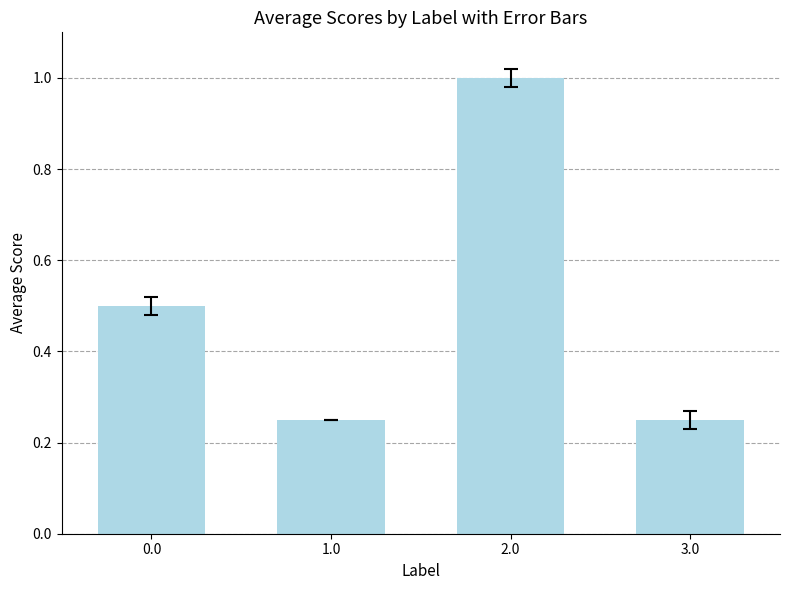

At which category does the chart reach its peak across all series?

2.0